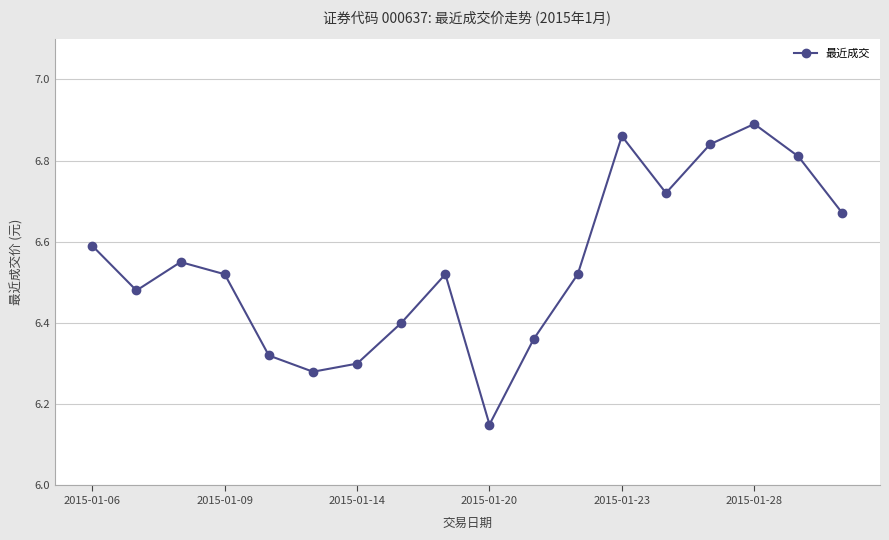

How many values are between 6 and 7?

18